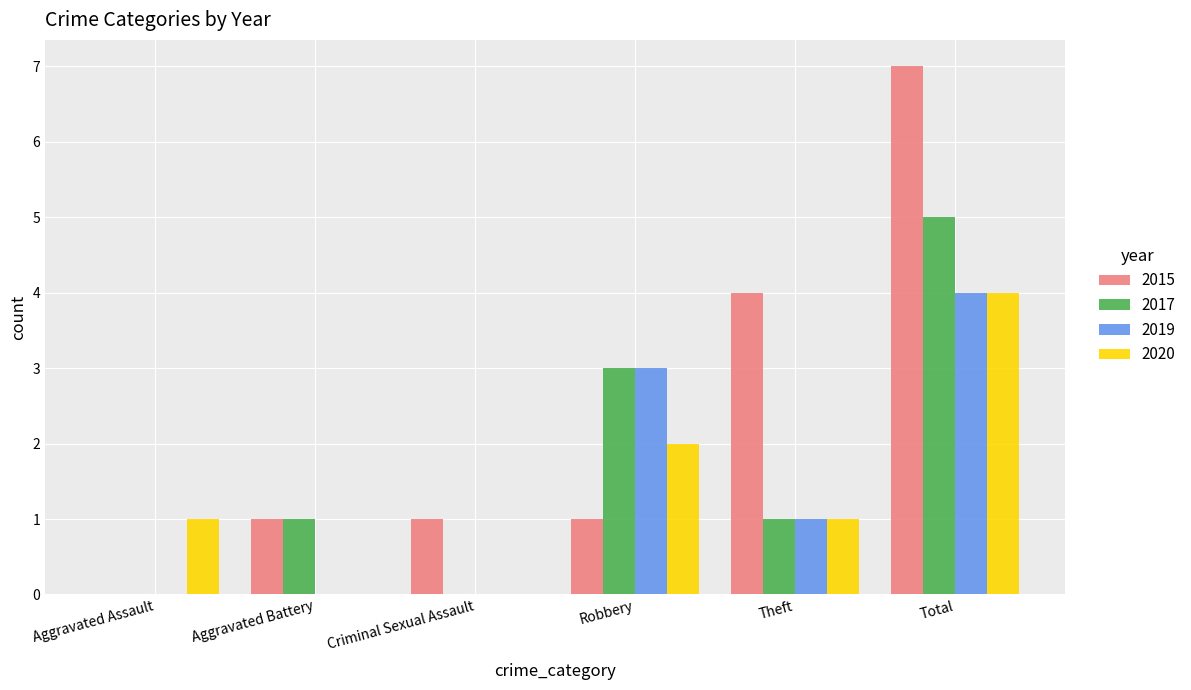

Read the 2020 value at Theft.

1